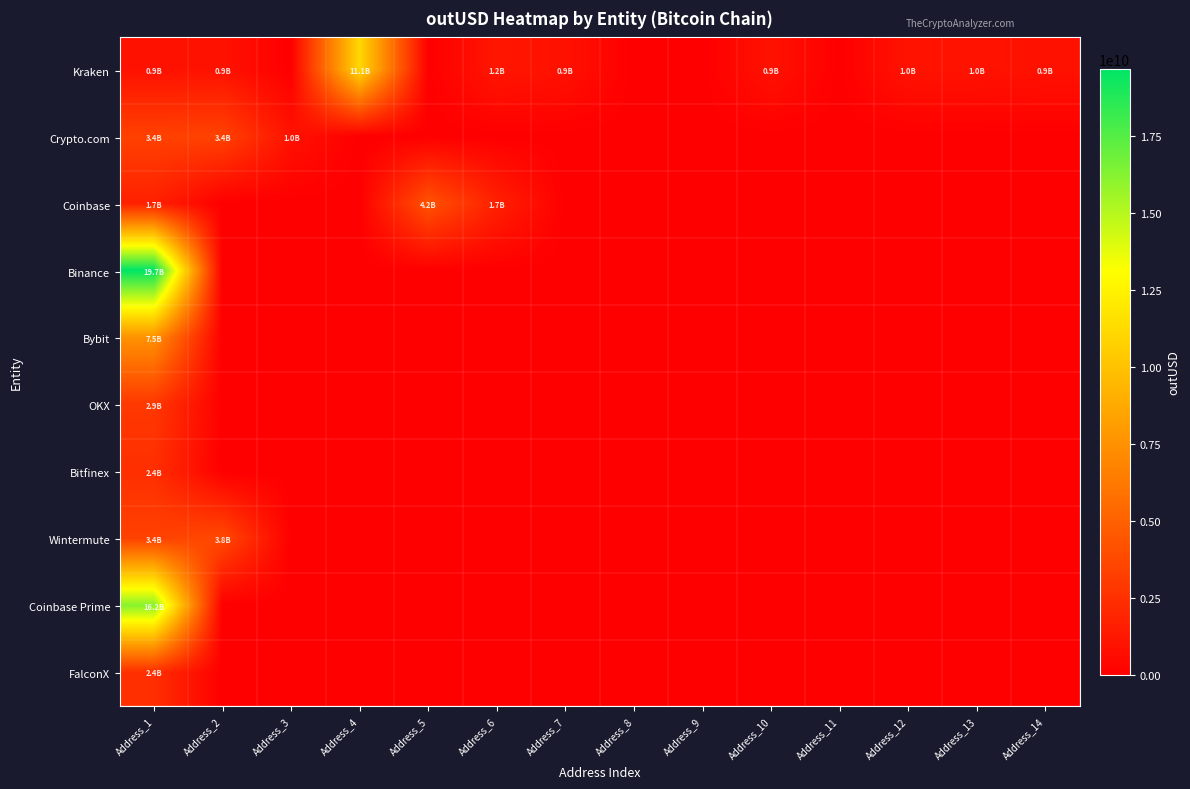

List the series in order of their peak value, highest first.

Binance, Coinbase Prime, Kraken, Bybit, Coinbase, Wintermute, Crypto.com, OKX, FalconX, Bitfinex